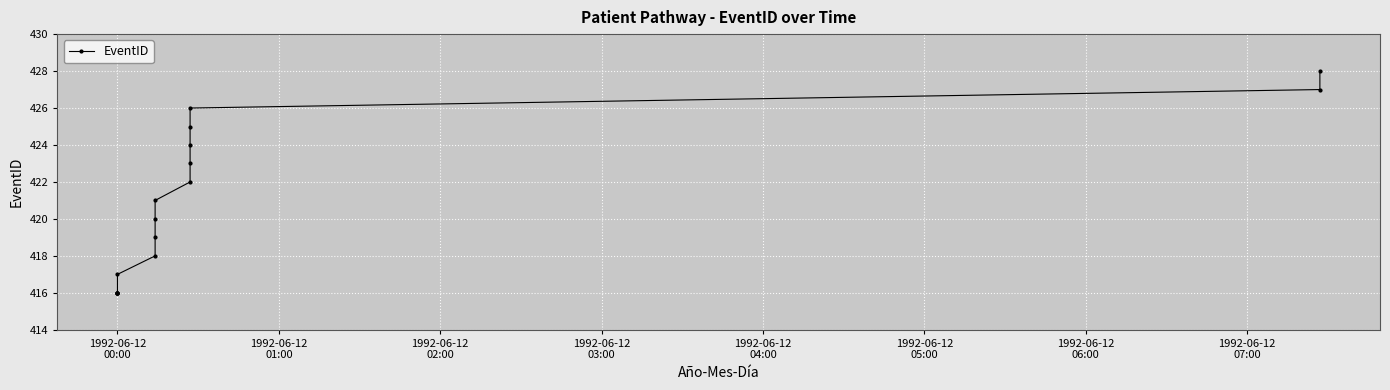

How many categories are shown in the chart?

17